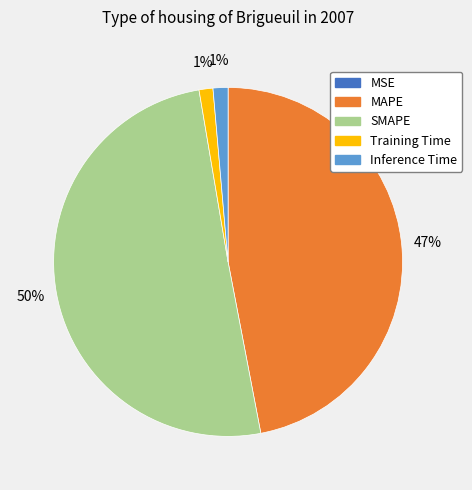

Which category has the biggest portion of the pie?

SMAPE